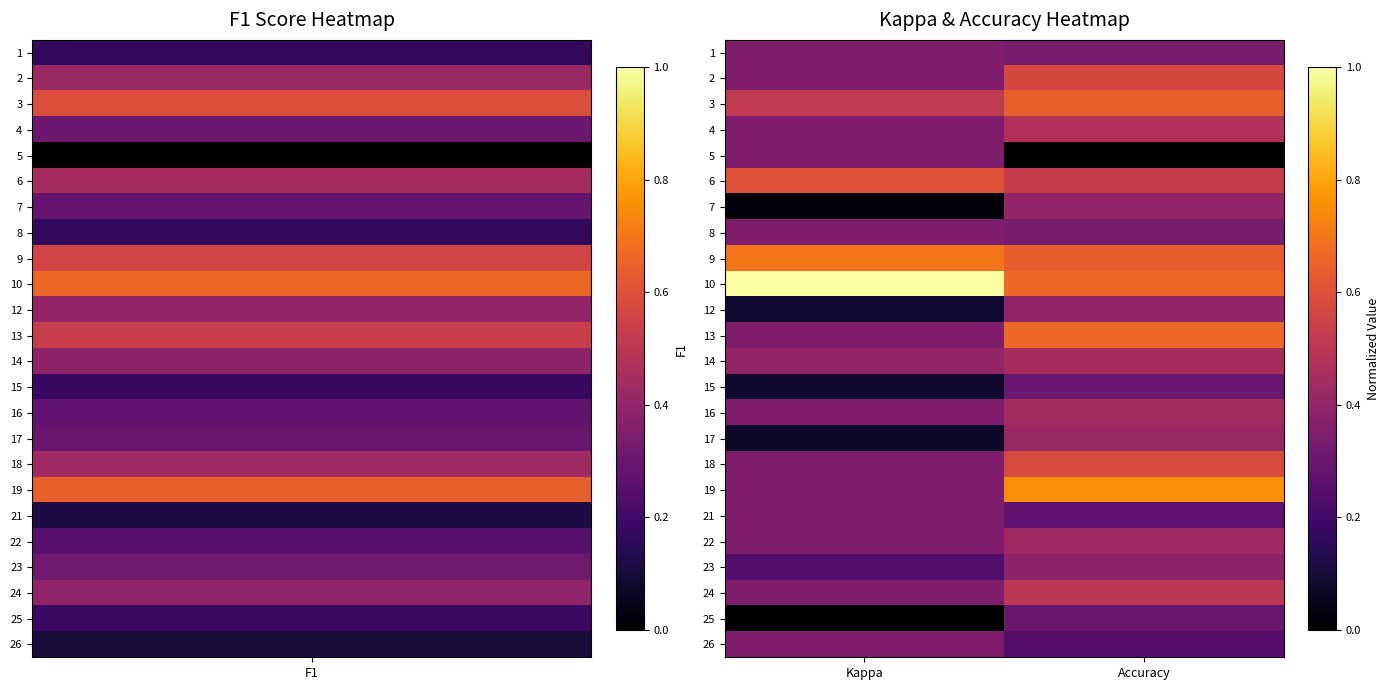

At which category does the chart reach its peak across all series?

Kappa